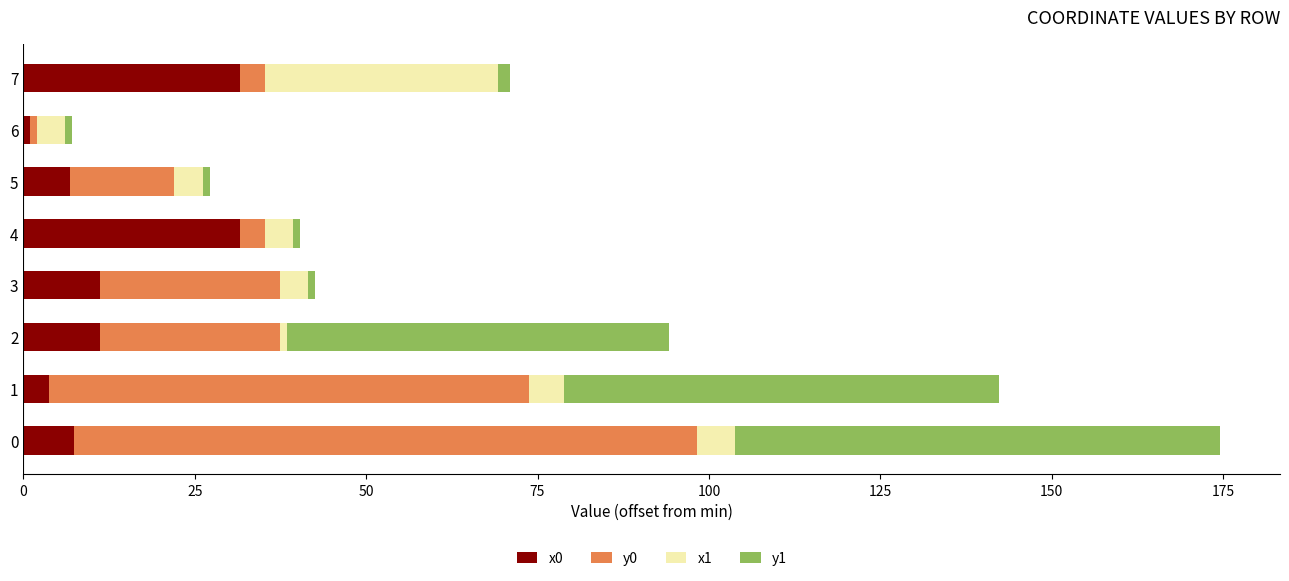

What is the difference between the maximum and minimum values in the x0 series?

30.6